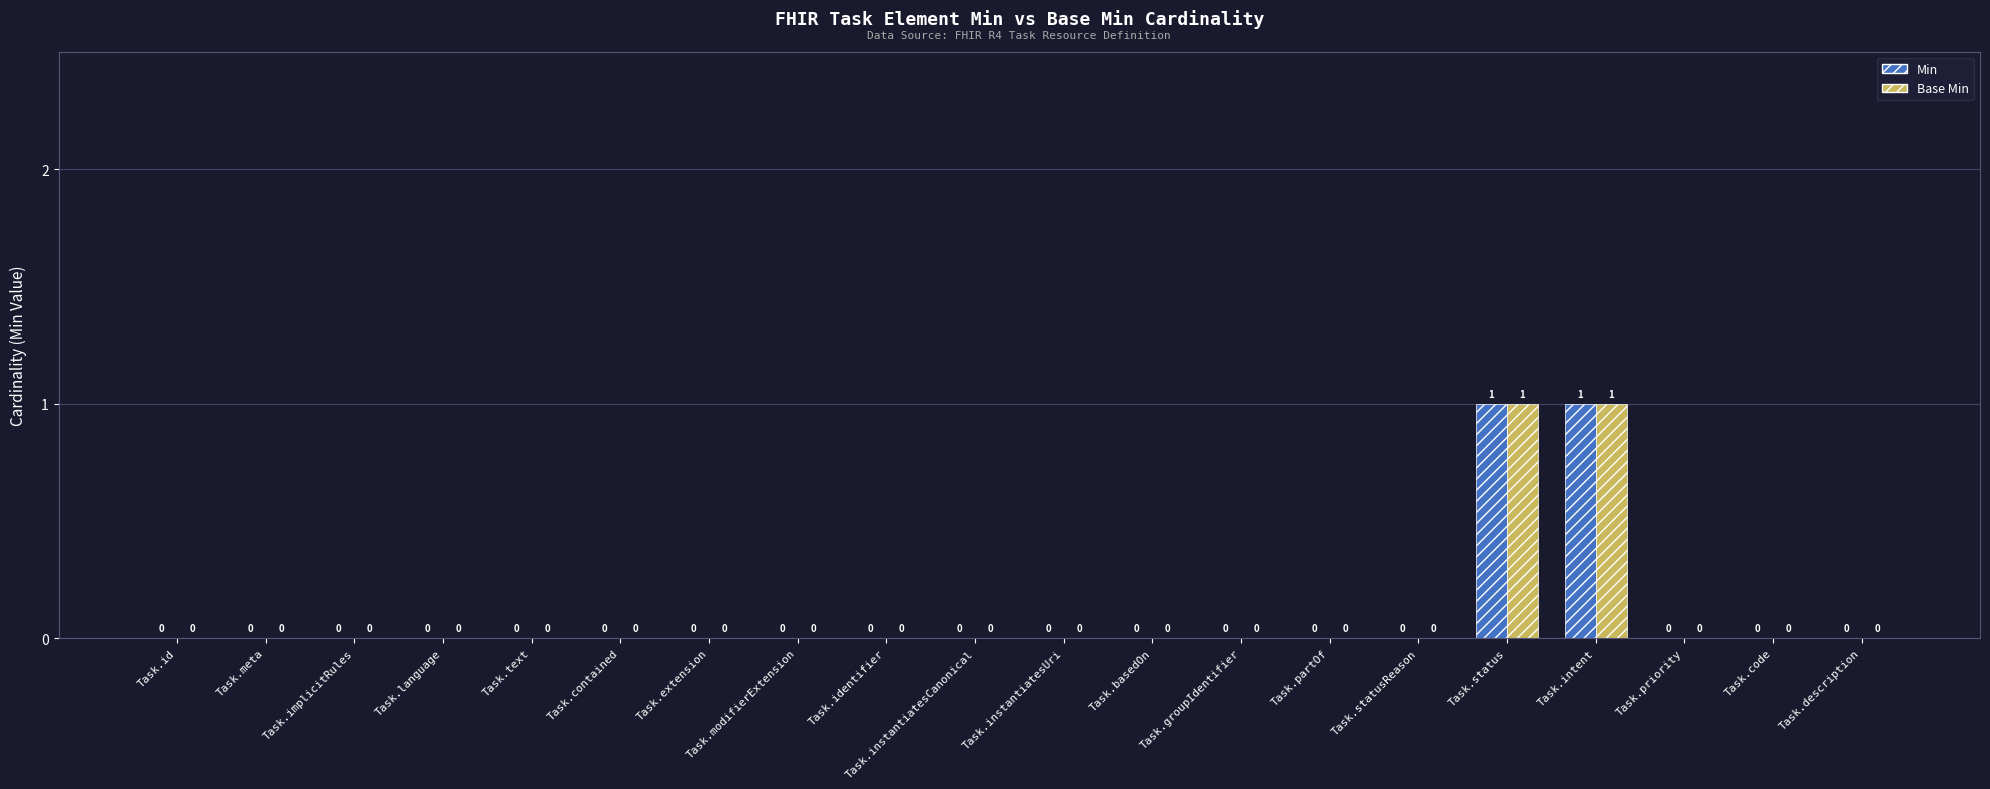

The Base Min series shows 0 at Task.statusReason. True or false?

True